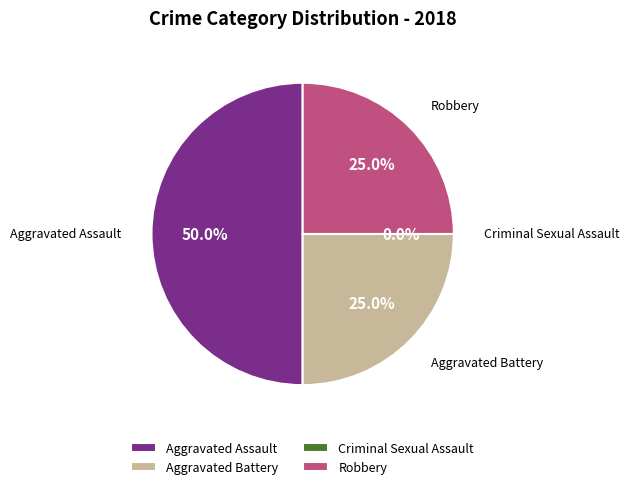

How many slices are in this pie chart?

4